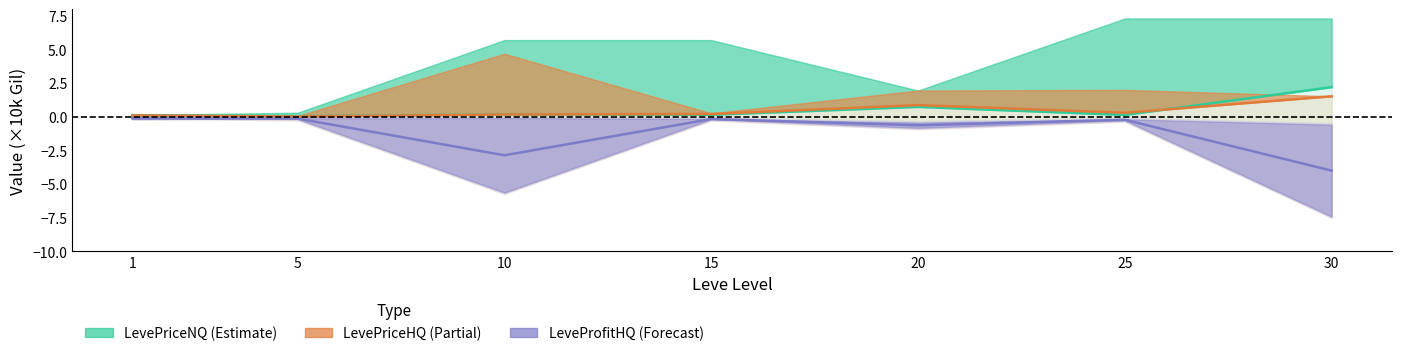

At which category is the sum across all series the highest?

20